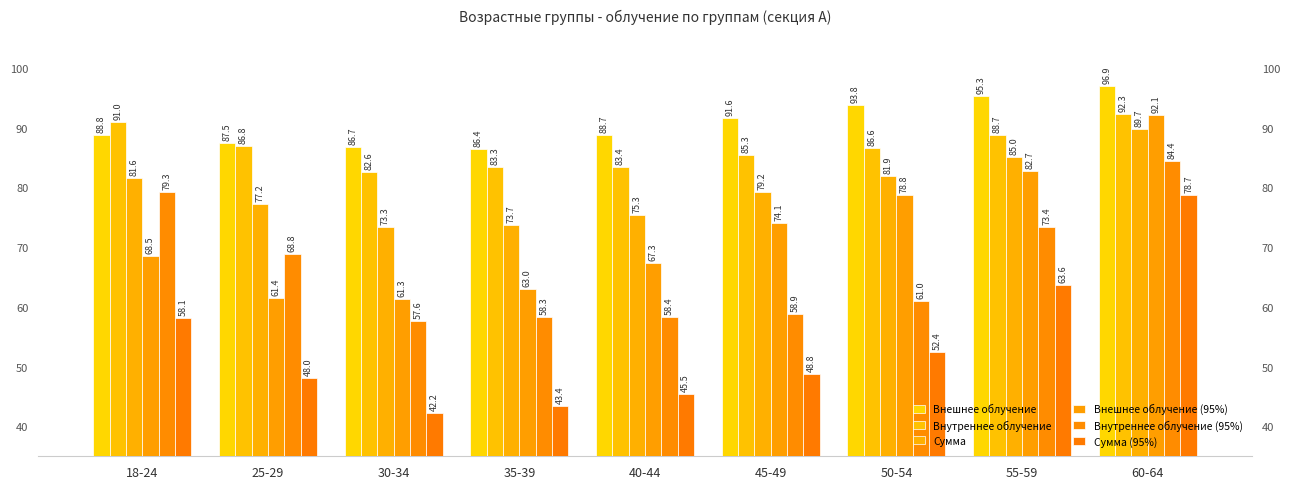

Where does the Внешнее облучение (95%) series first go above 68?

18-24